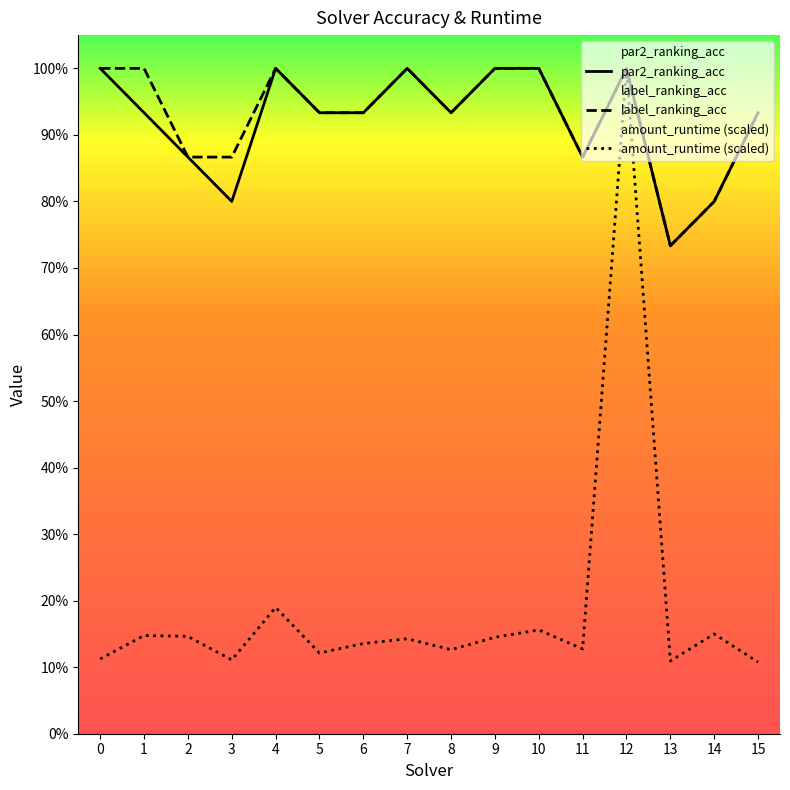

In amount_runtime, how many points are higher than both neighbors (excluding endpoints)?

6